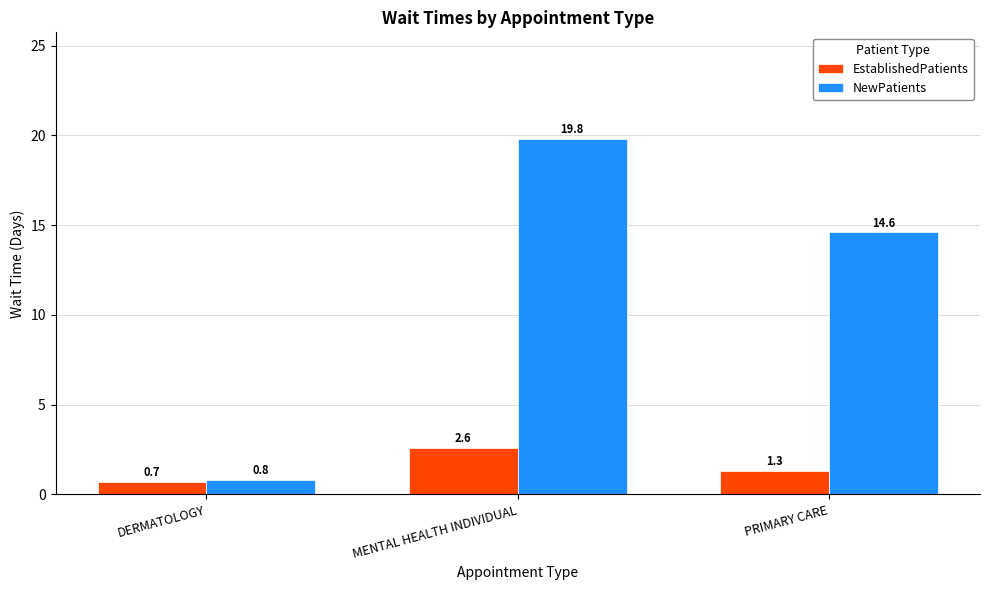

What is the spread (max minus min) of values at MENTAL HEALTH INDIVIDUAL?

17.2